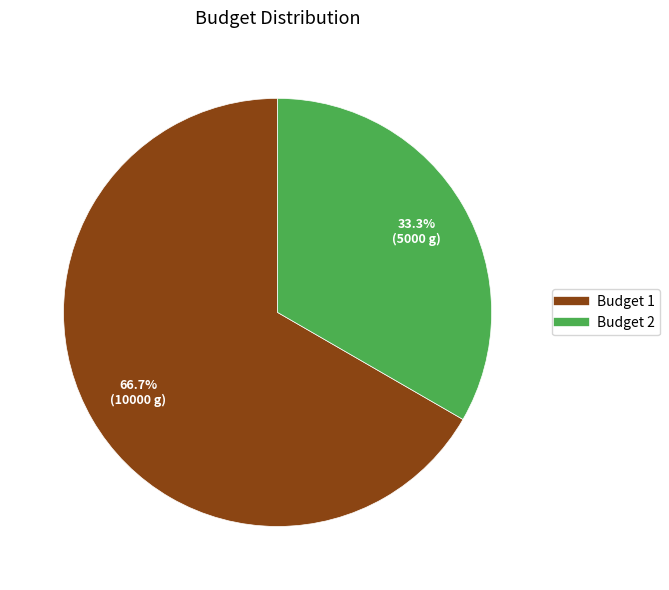

What portion of the pie excludes Budget 1?

33.3%